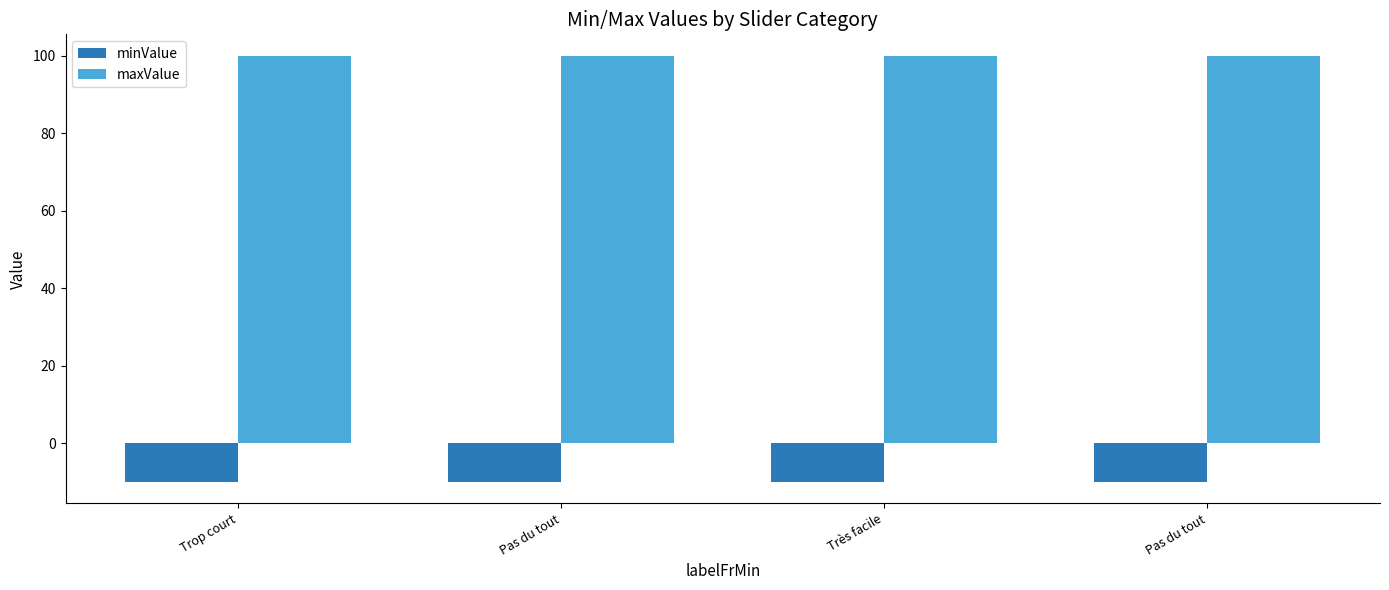

Which series has the largest range (max minus min)?

minValue